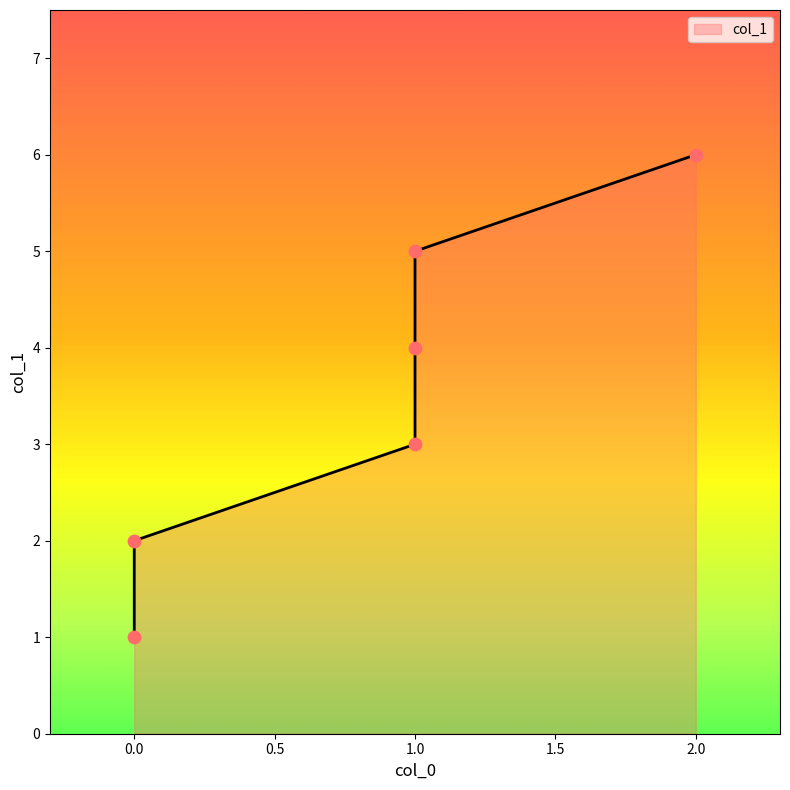

Approximately how many times larger is the value at 1 compared to 0?

2.5